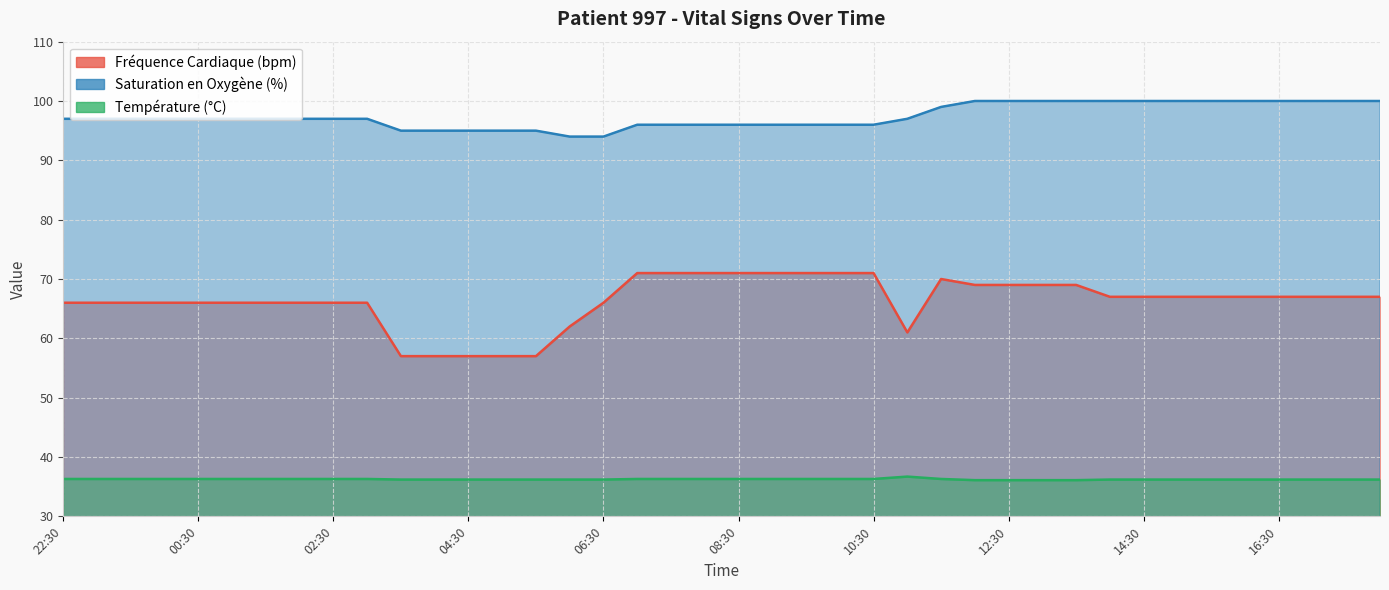

Which series has the largest total across all categories?

Saturation en Oxygène (%)